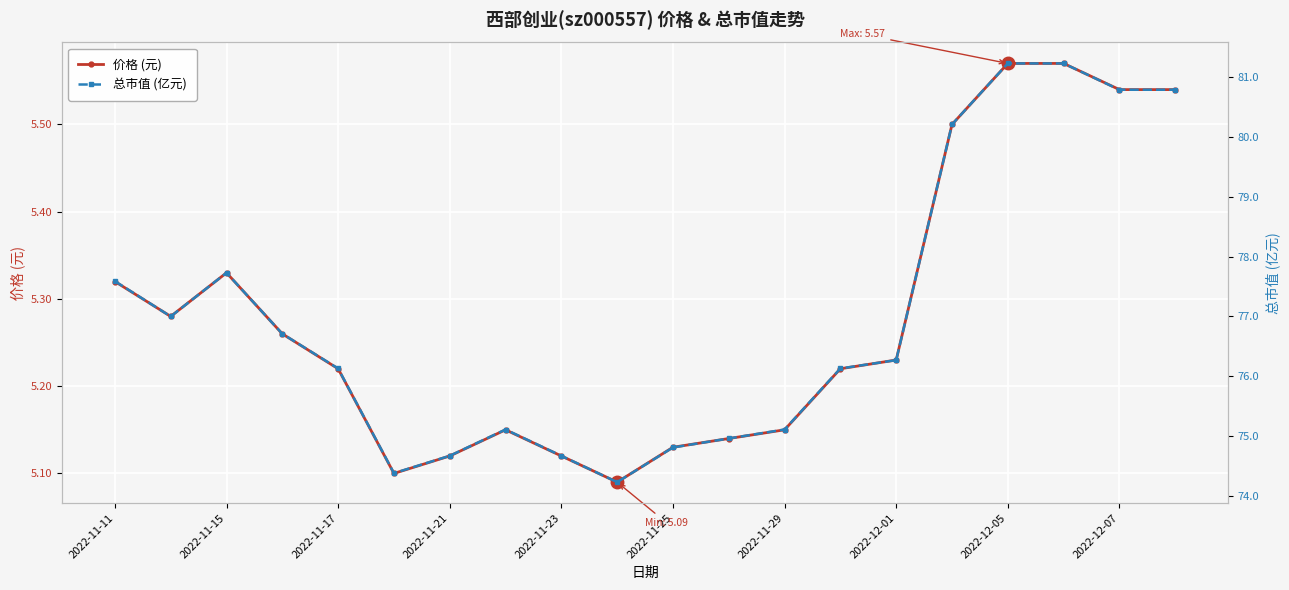

True or false: 总市值 (亿元) and 价格 (元) intersect in this chart.

False